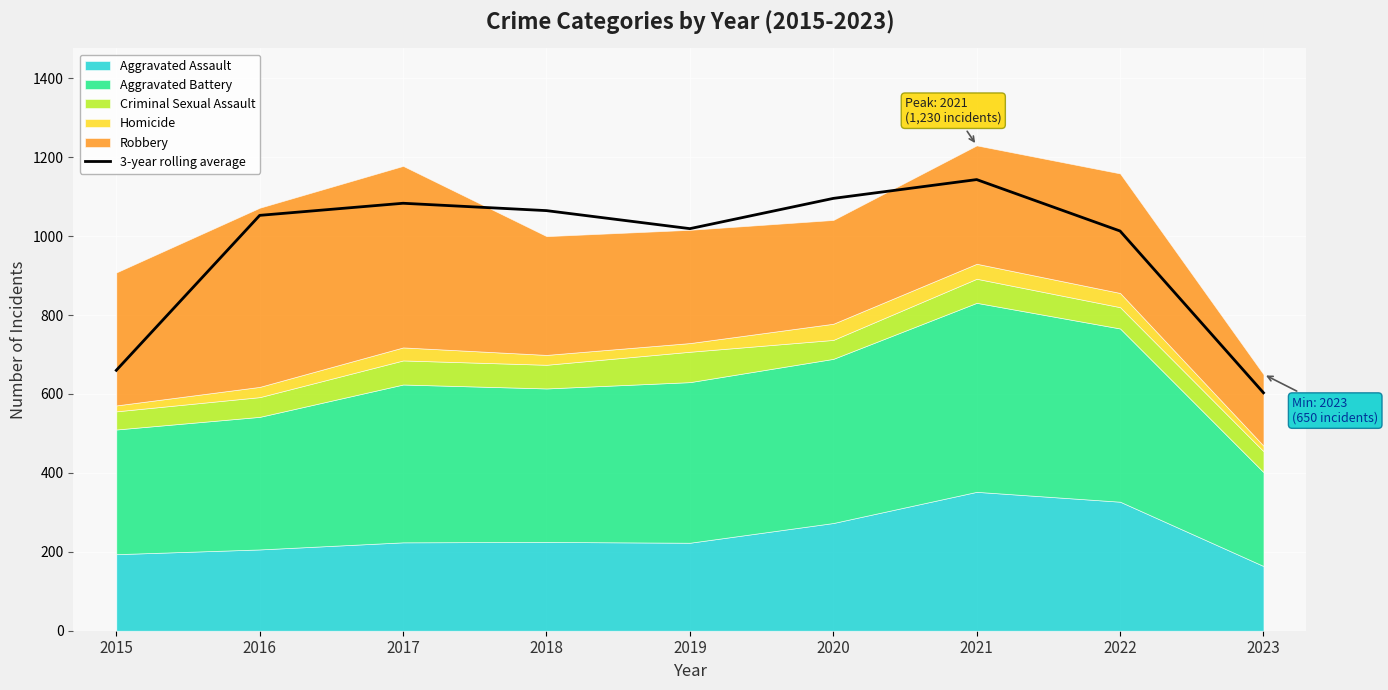

Where is the first local minimum?

2019